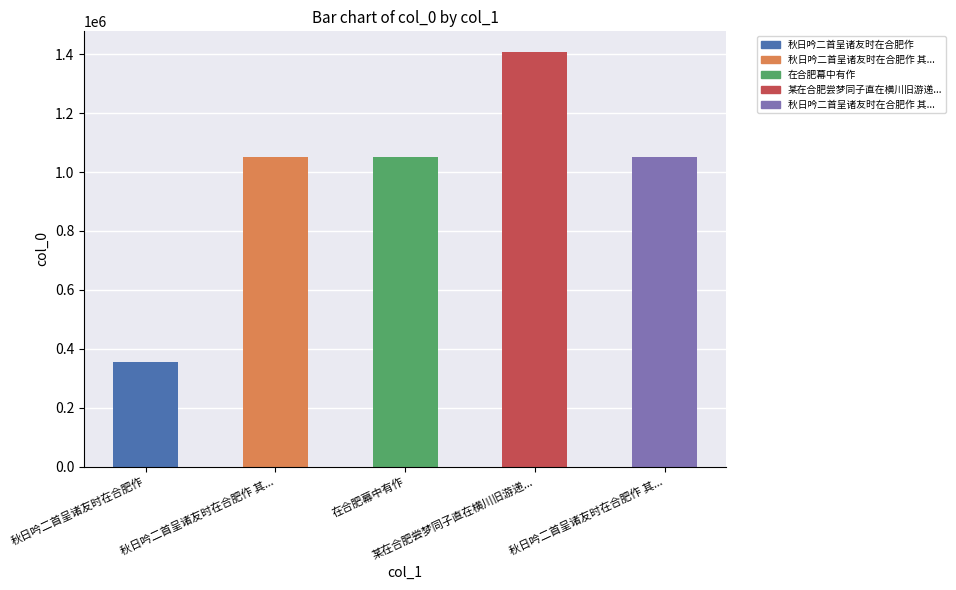

Reading left to right, what are all the values shown in this chart?

秋日吟二首呈诸友时在合肥作=355612	秋日吟二首呈诸友时在合肥作 其...=1052383	在合肥幕中有作=1052384	某在合肥尝梦同子直在横川旧游递...=1407607	秋日吟二首呈诸友时在合肥作 其...=1052382